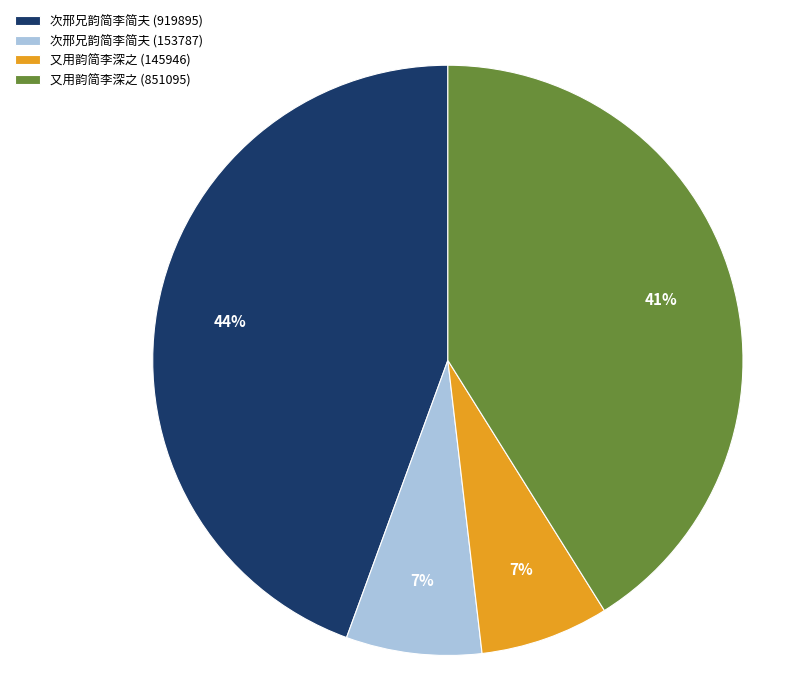

Which category has the biggest portion of the pie?

次邢兄韵简李简夫 (919895)